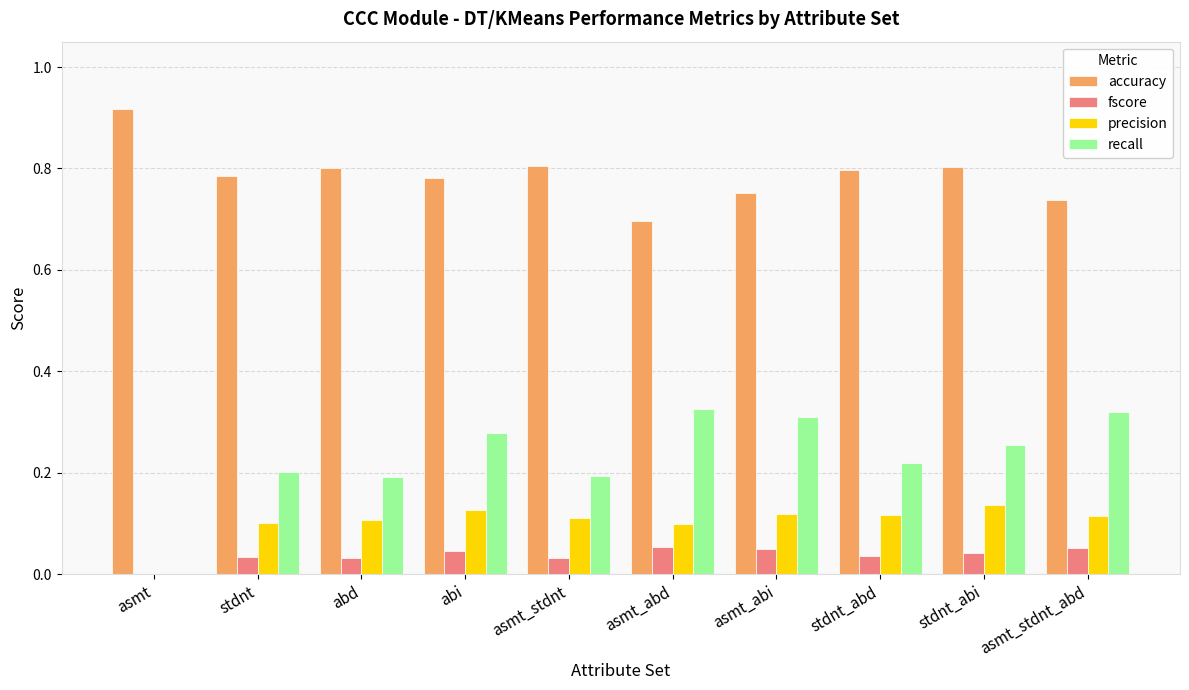

Is the value of fscore at asmt_abd greater than the value of recall at asmt_stdnt?

No